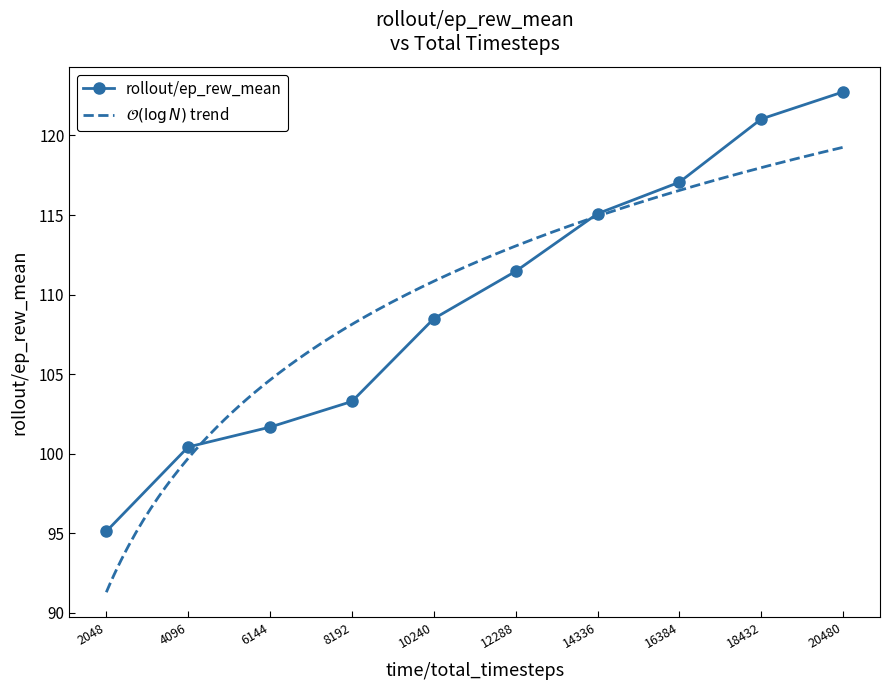

What is the difference between the maximum and minimum values?

27.6